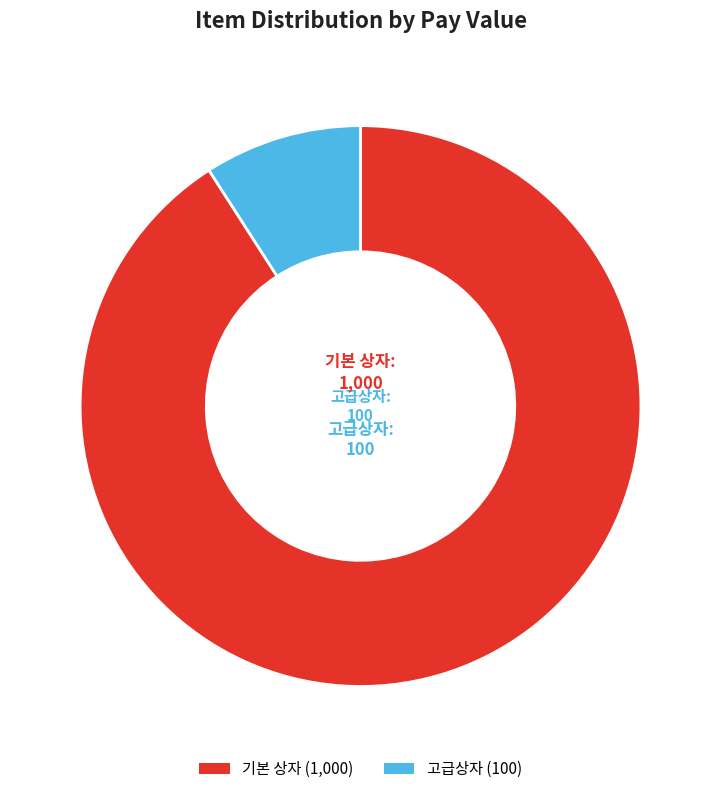

Is the sum of 고급상자 and 기본 상자 greater than half?

Yes